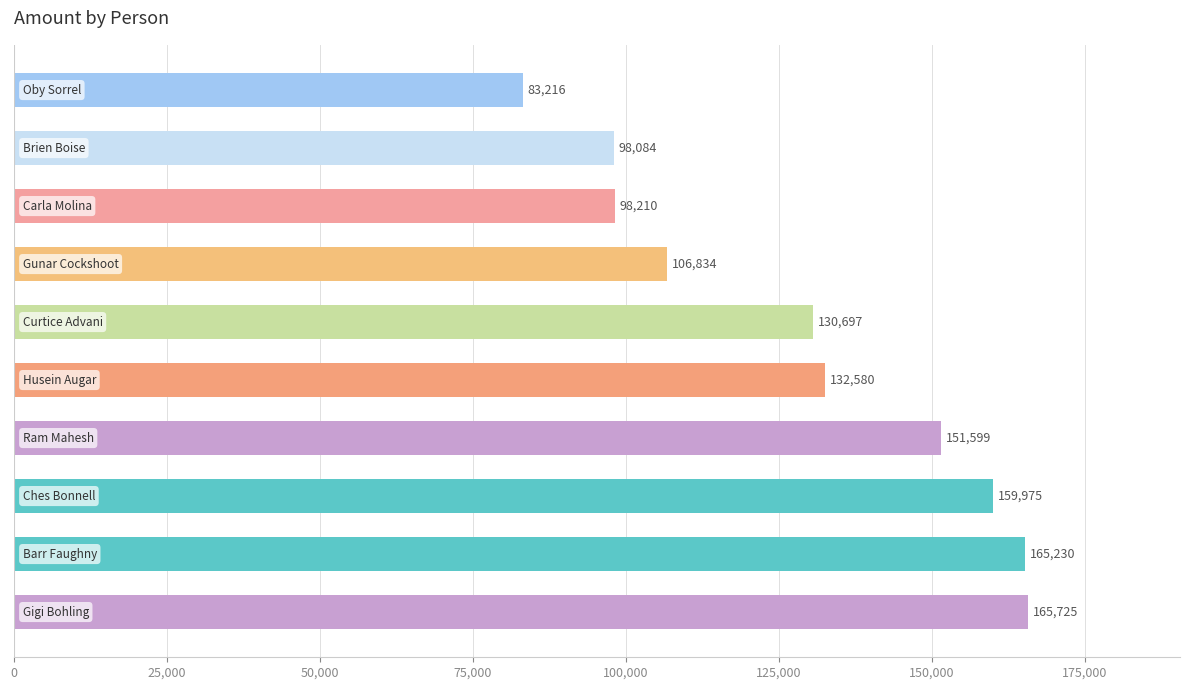

What is the difference between the maximum and second lowest values?

67641